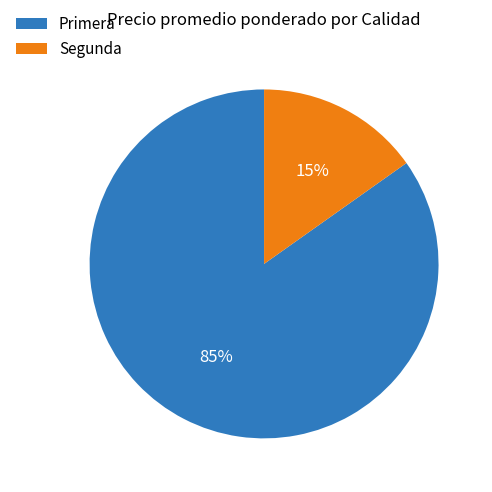

Is it true that Segunda is 30% of the pie?

False